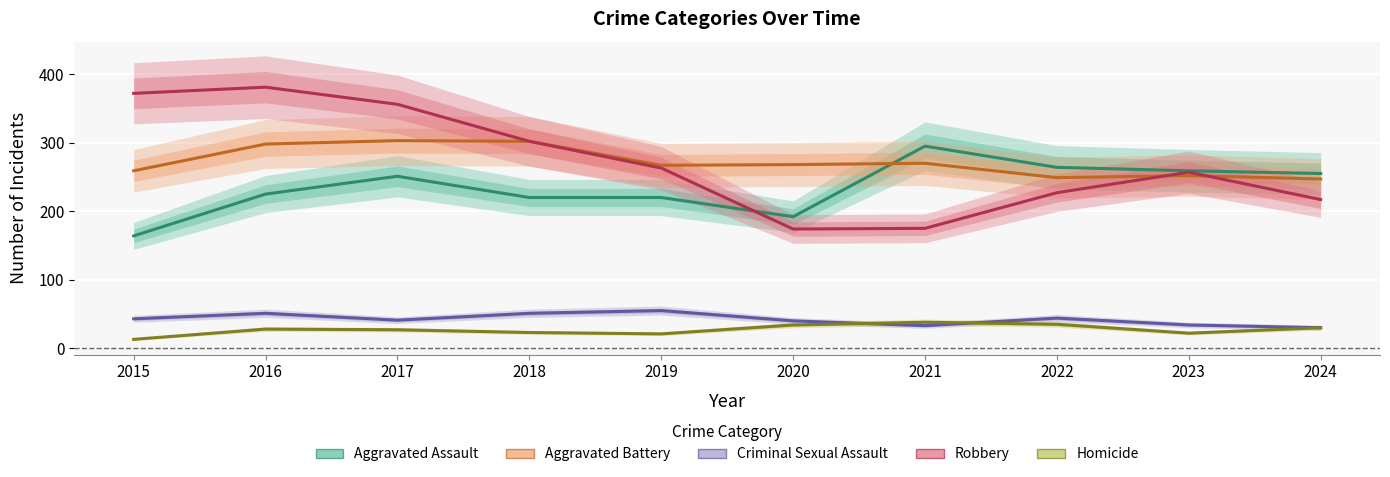

How many lines are shown in the chart?

5